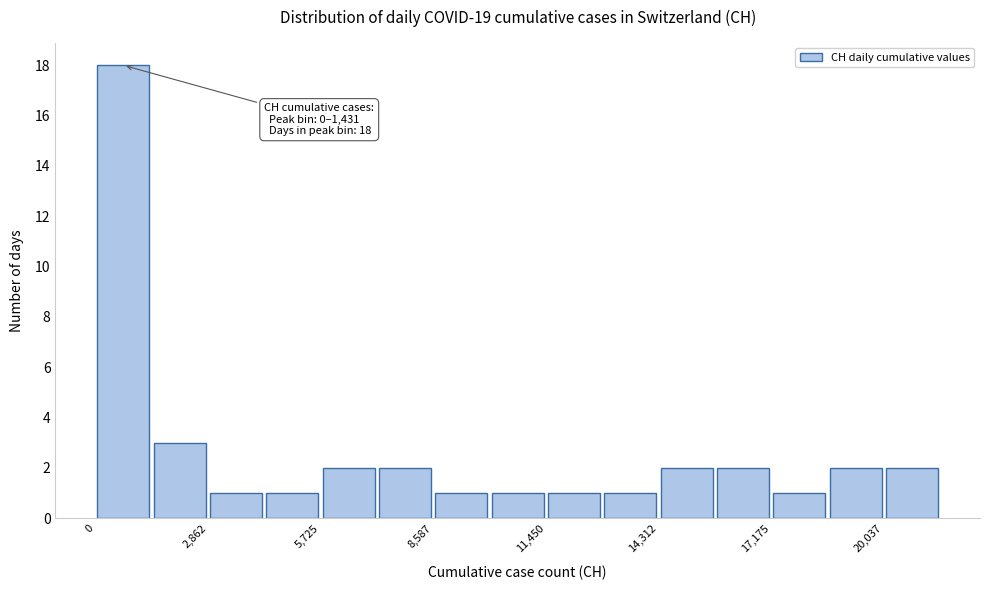

Around what value on the x-axis is the tallest bar? Give the approximate position of its centre, as read against the axis.

500